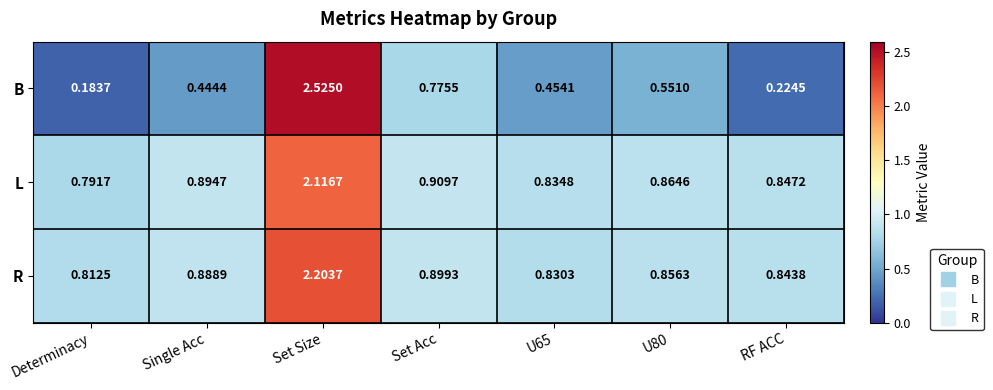

Which series has the largest total across all categories?

R